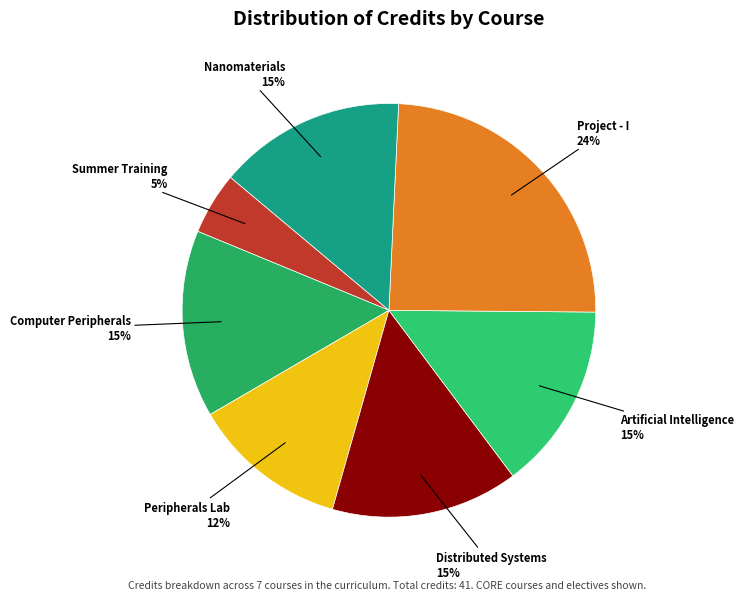

Which slice is the smallest?

CS400 Summer Training